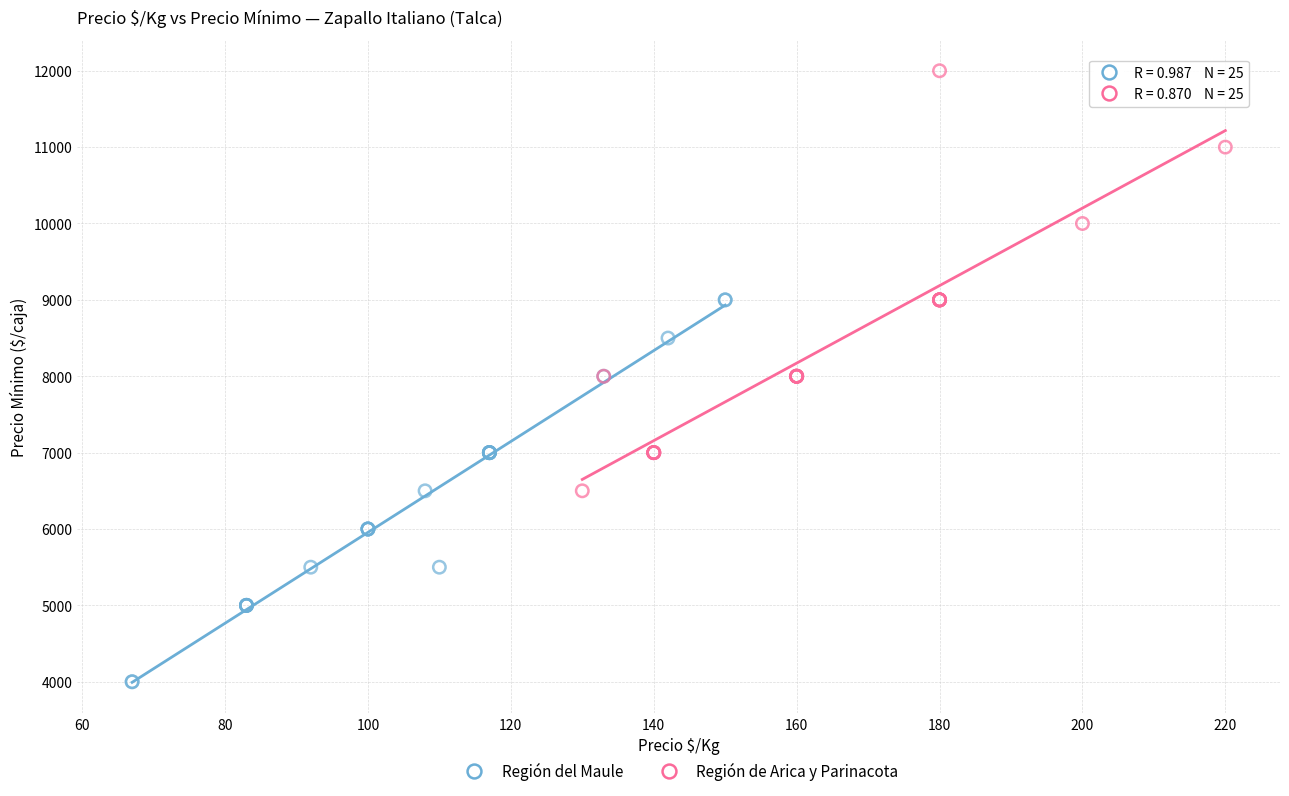

Which series has the widest spread of Y values?

Región de Arica y Parinacota